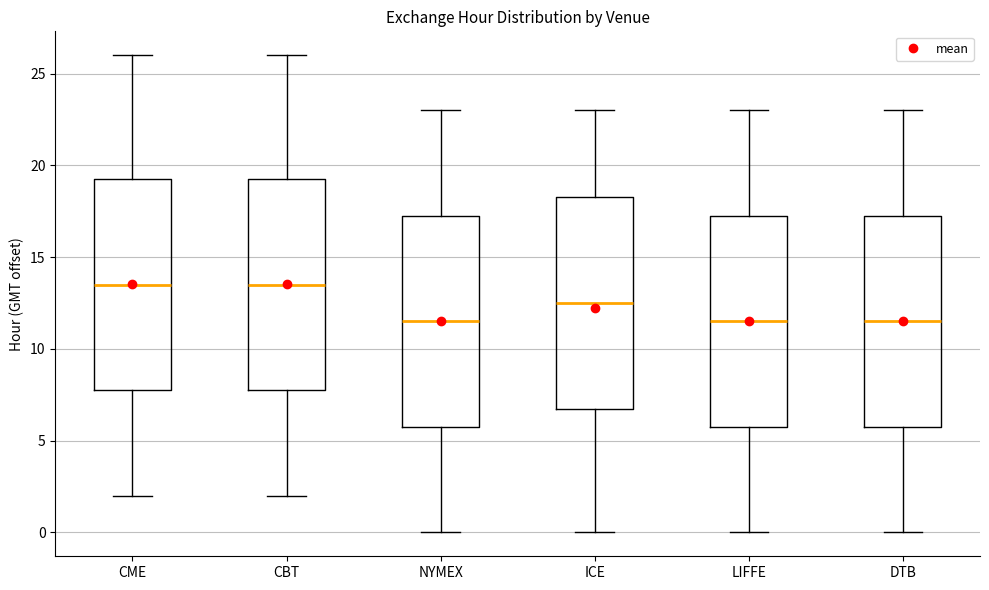

Reading left to right, transcribe this box plot: for each box, give where its median line is, the range the box spans, and where its two whiskers end, as read against the y-axis. The values are not printed on the chart, so give them approximately, as read against the axis.

CME: median 13.5, box 8.0 to 19.5, whiskers 2.0 to 26.0
CBT: median 13.5, box 8.0 to 19.5, whiskers 2.0 to 26.0
NYMEX: median 11.5, box 6.0 to 17.5, whiskers 0.0 to 23.0
ICE: median 12.5, box 7.0 to 18.5, whiskers 0.0 to 23.0
LIFFE: median 11.5, box 6.0 to 17.5, whiskers 0.0 to 23.0
DTB: median 11.5, box 6.0 to 17.5, whiskers 0.0 to 23.0